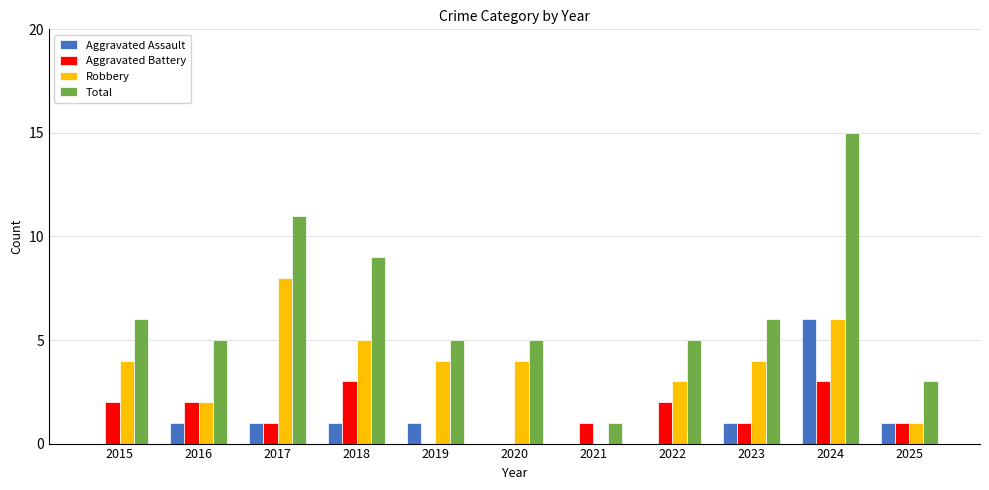

True or false: Robbery has a value of 4 at 2023.

True